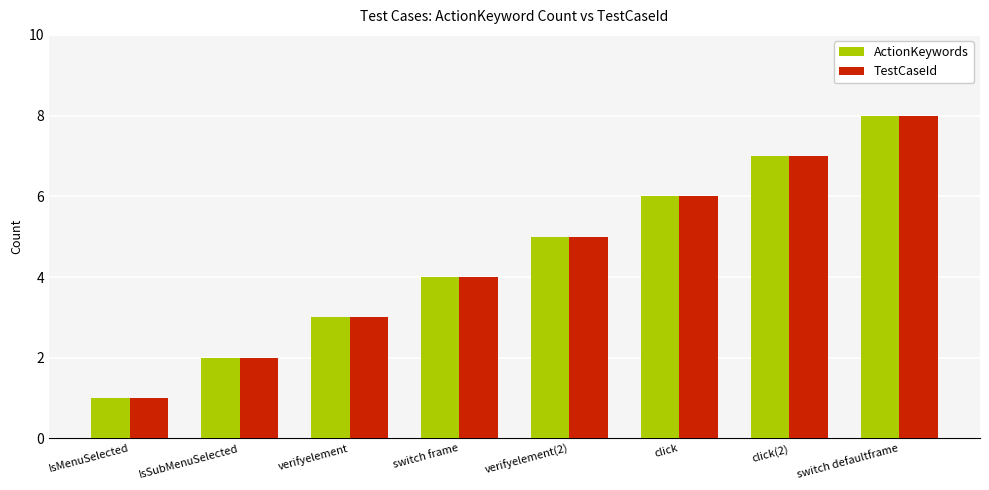

Does the chart contain stacked bars?

No